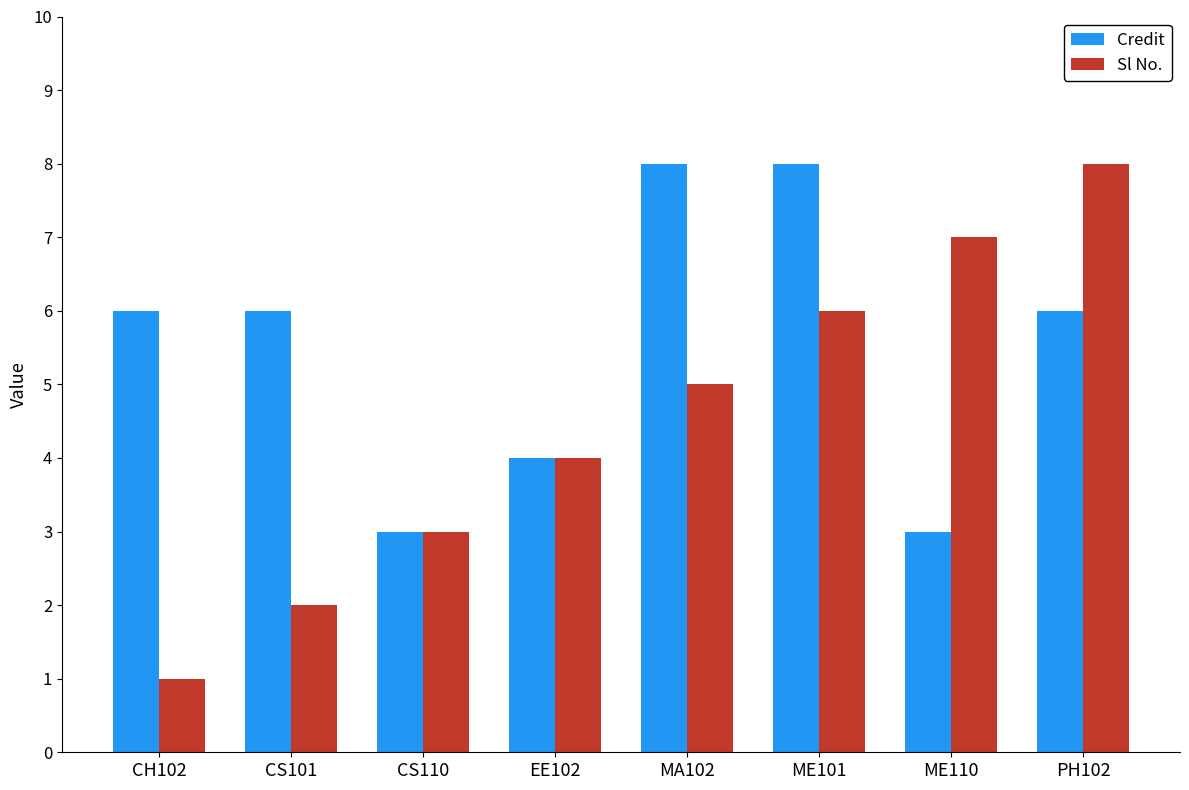

Which series has the largest total across all categories?

Credit